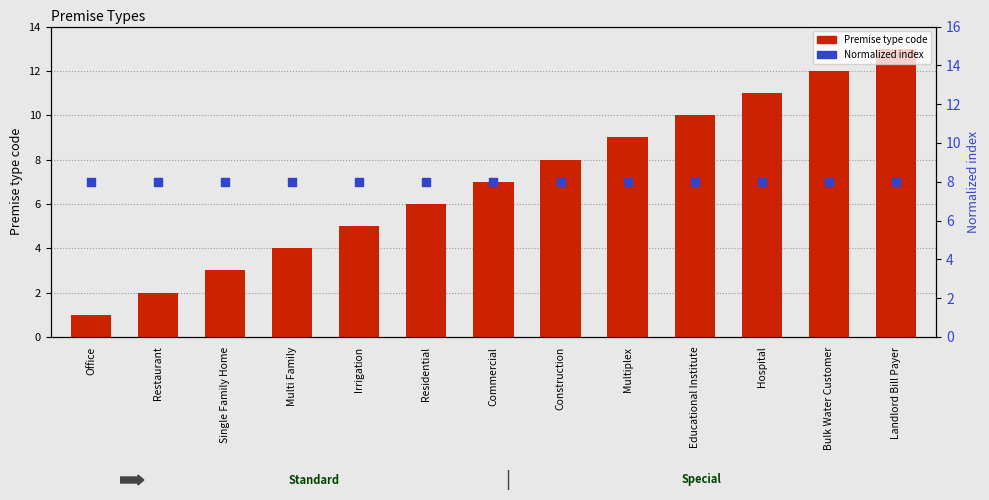

Which series reaches the maximum Y coordinate?

Premise type code